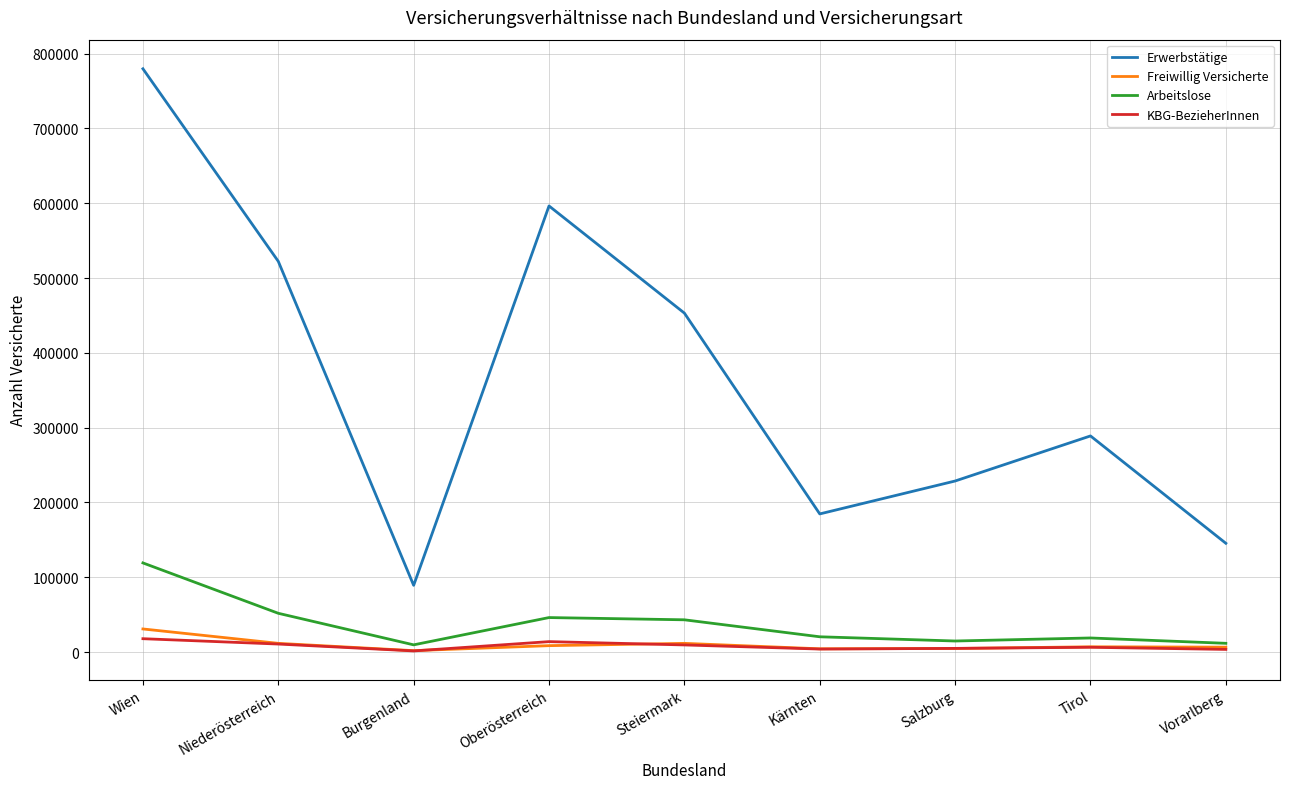

True or false: Arbeitslose and KBG-BezieherInnen cross at least once.

False